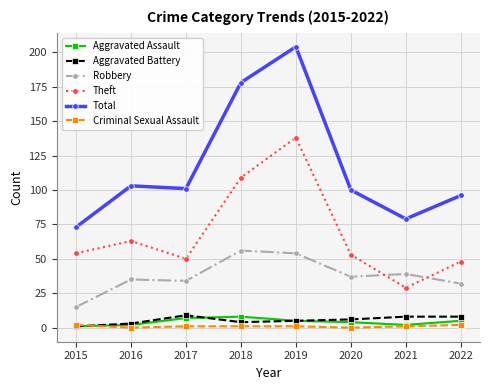

What is the lowest value of the Theft series?

29